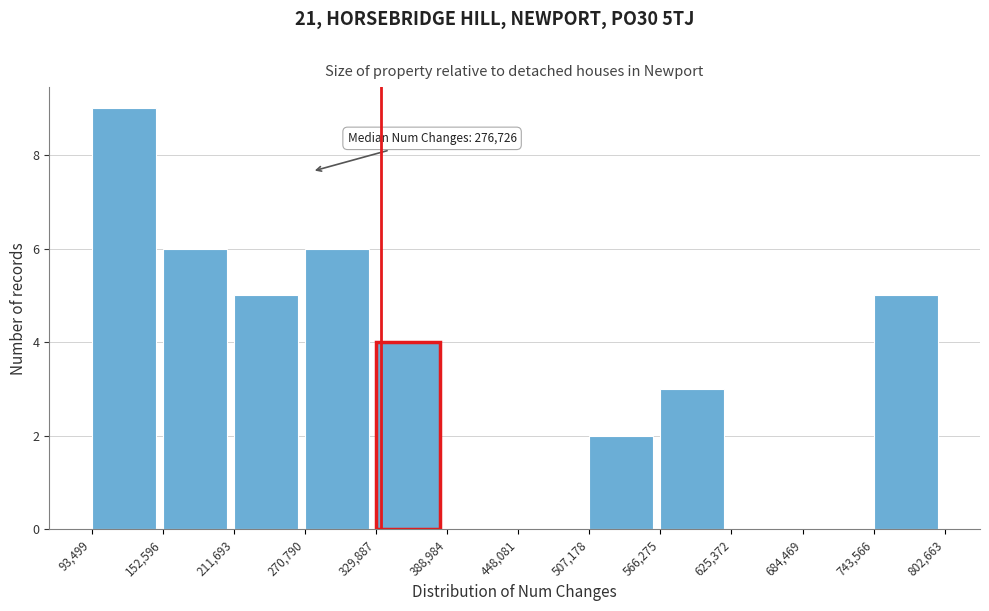

Which range on the x-axis has the tallest bar?

93,499 to 152,596